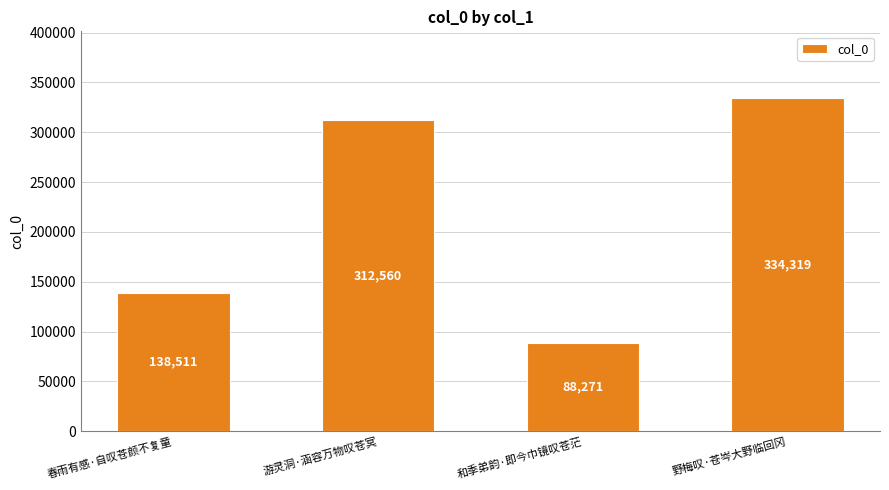

Between 和季弟韵·即今巾镜叹苍茫 and 春雨有感·自叹苍颜不复童, which is larger?

春雨有感·自叹苍颜不复童